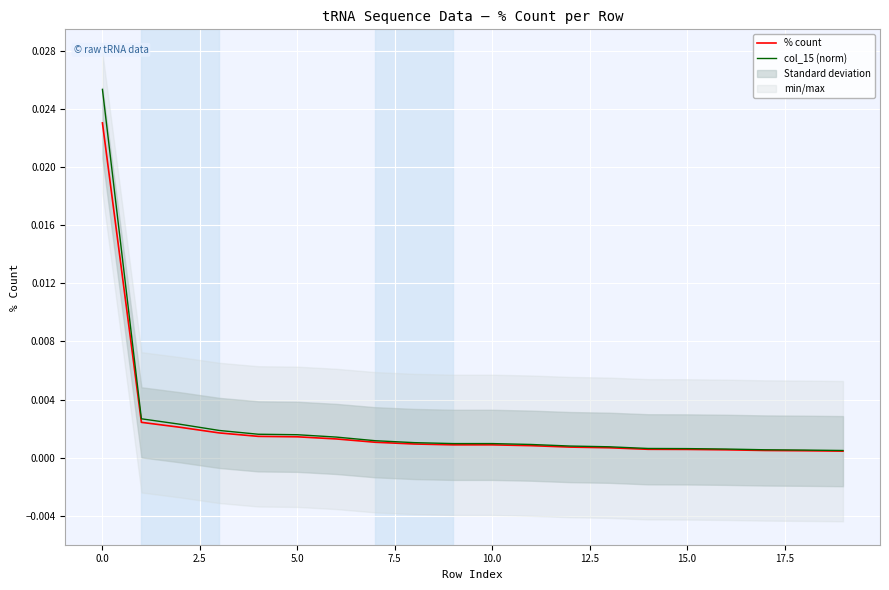

The value of col_15 (norm) at 11 is 0.0. True or false?

False